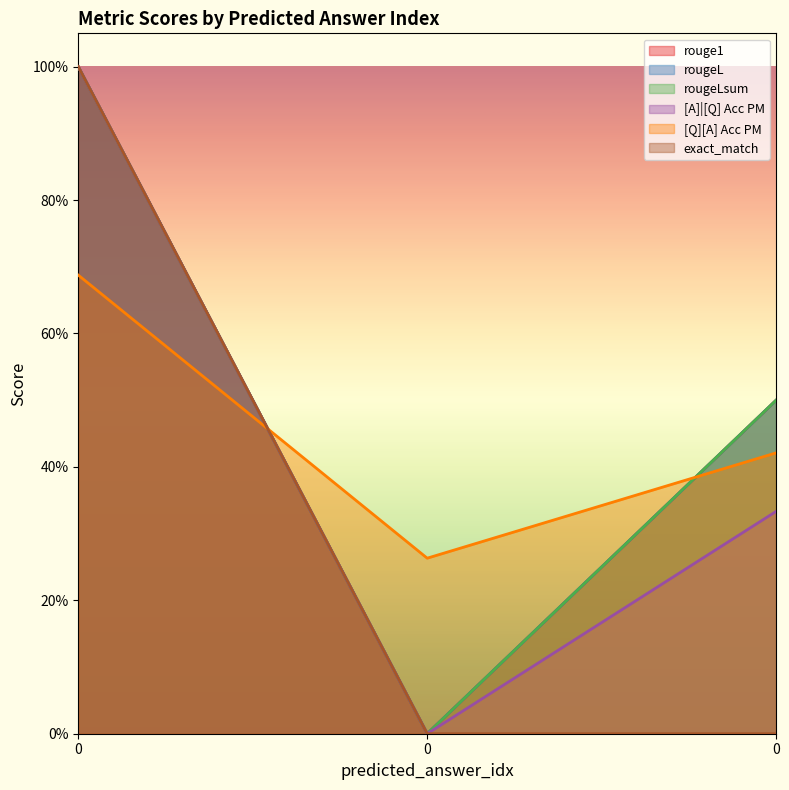

How many categories are shown in the chart?

3